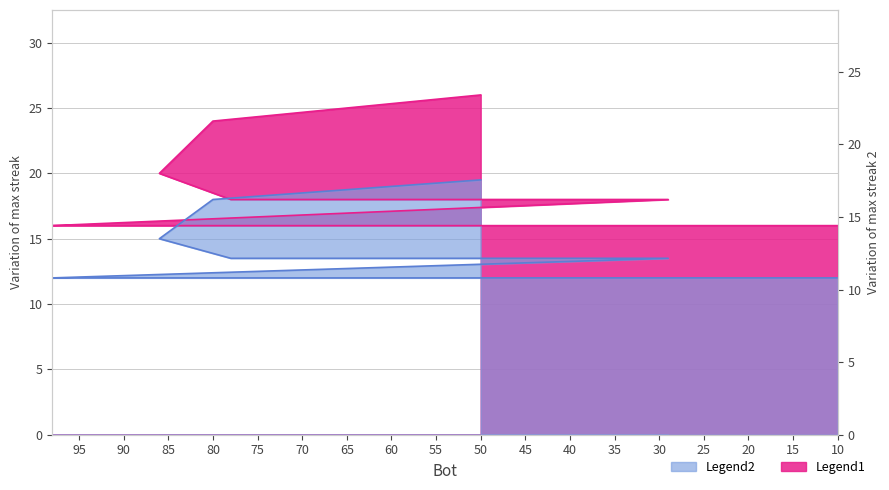

Where is the data nearest to the value 21?

86